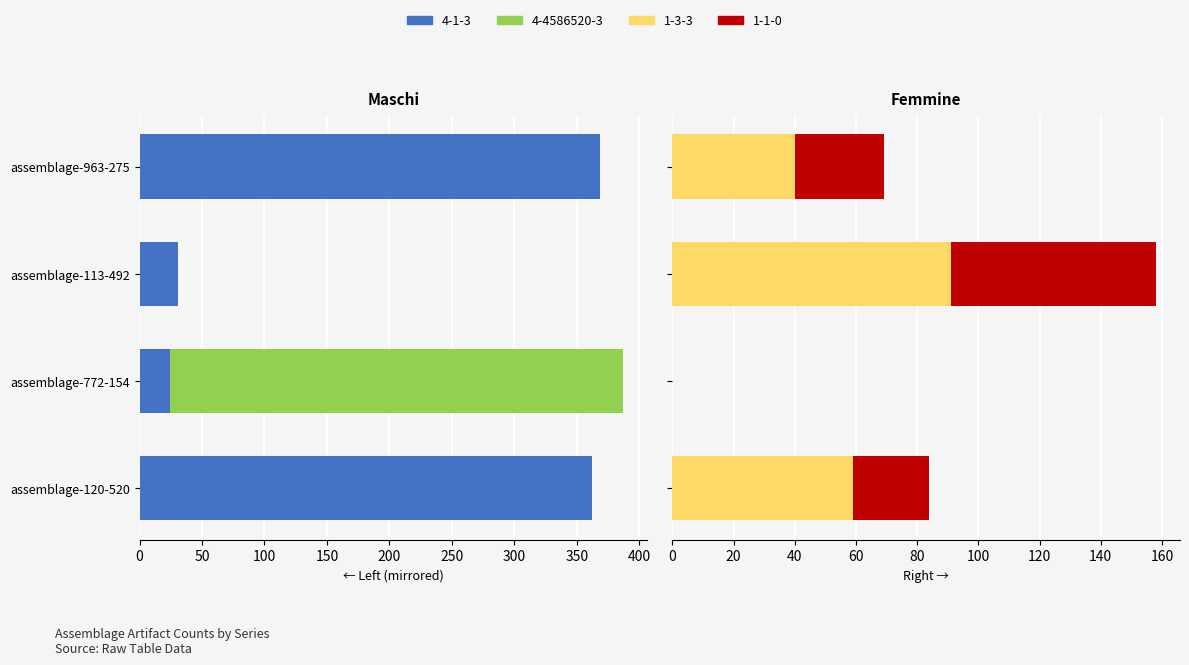

The 1-1-0 series shows 12 at assemblage-963-275. True or false?

False